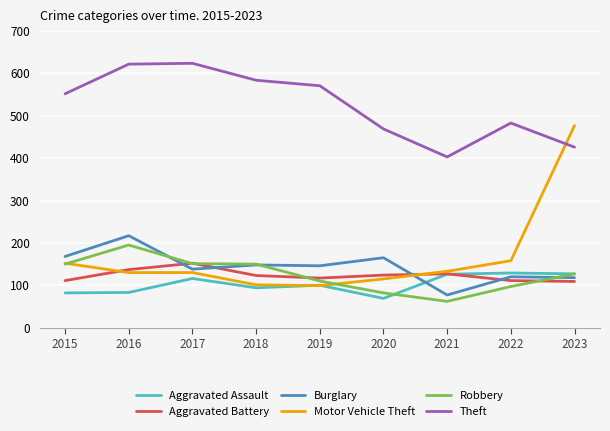

Is this an area chart (filled region under the line)?

No